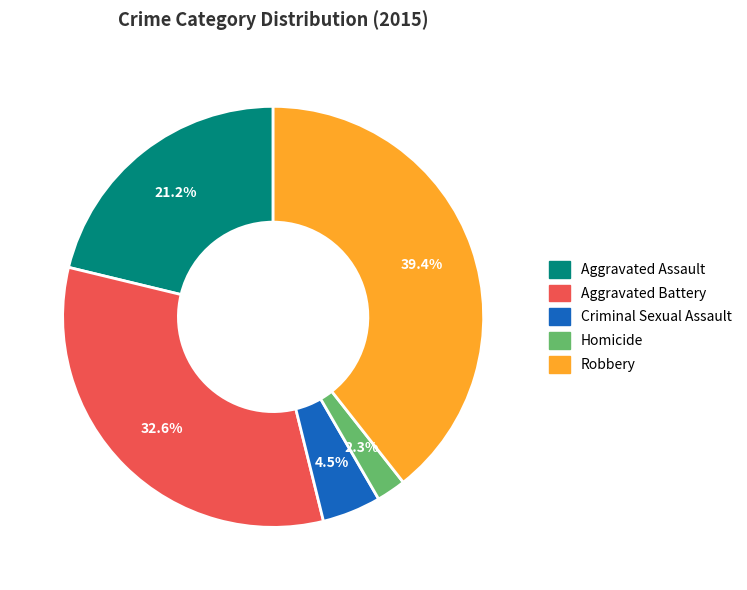

Which slice is the smallest?

Homicide